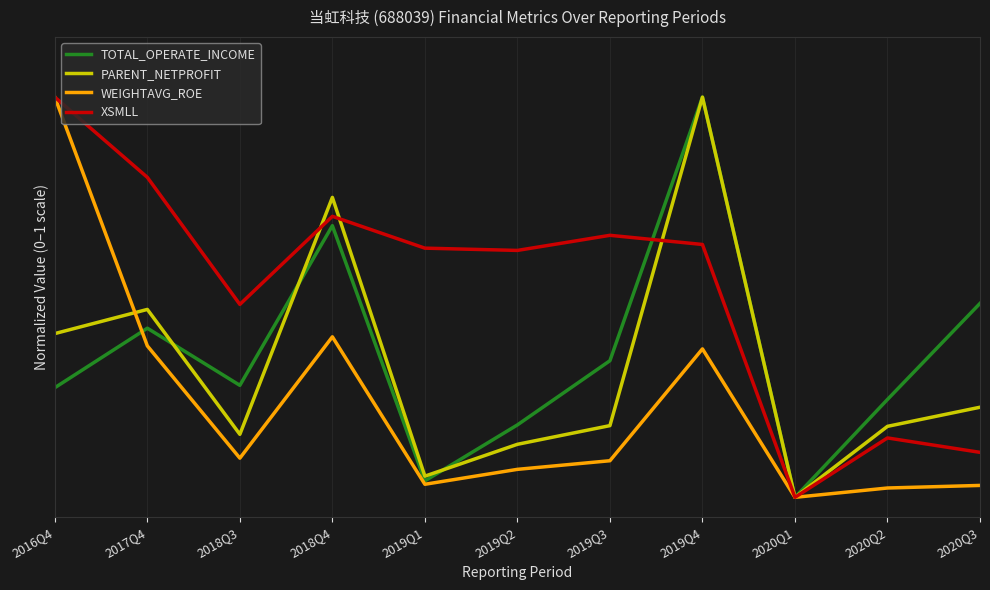

Does the chart display data point markers on the line(s)?

No